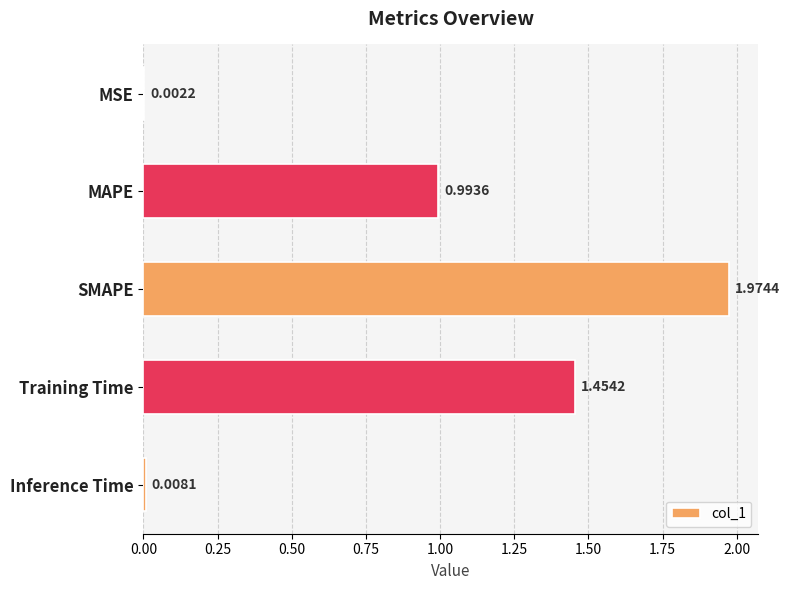

At which category does the chart reach its peak across all series?

SMAPE